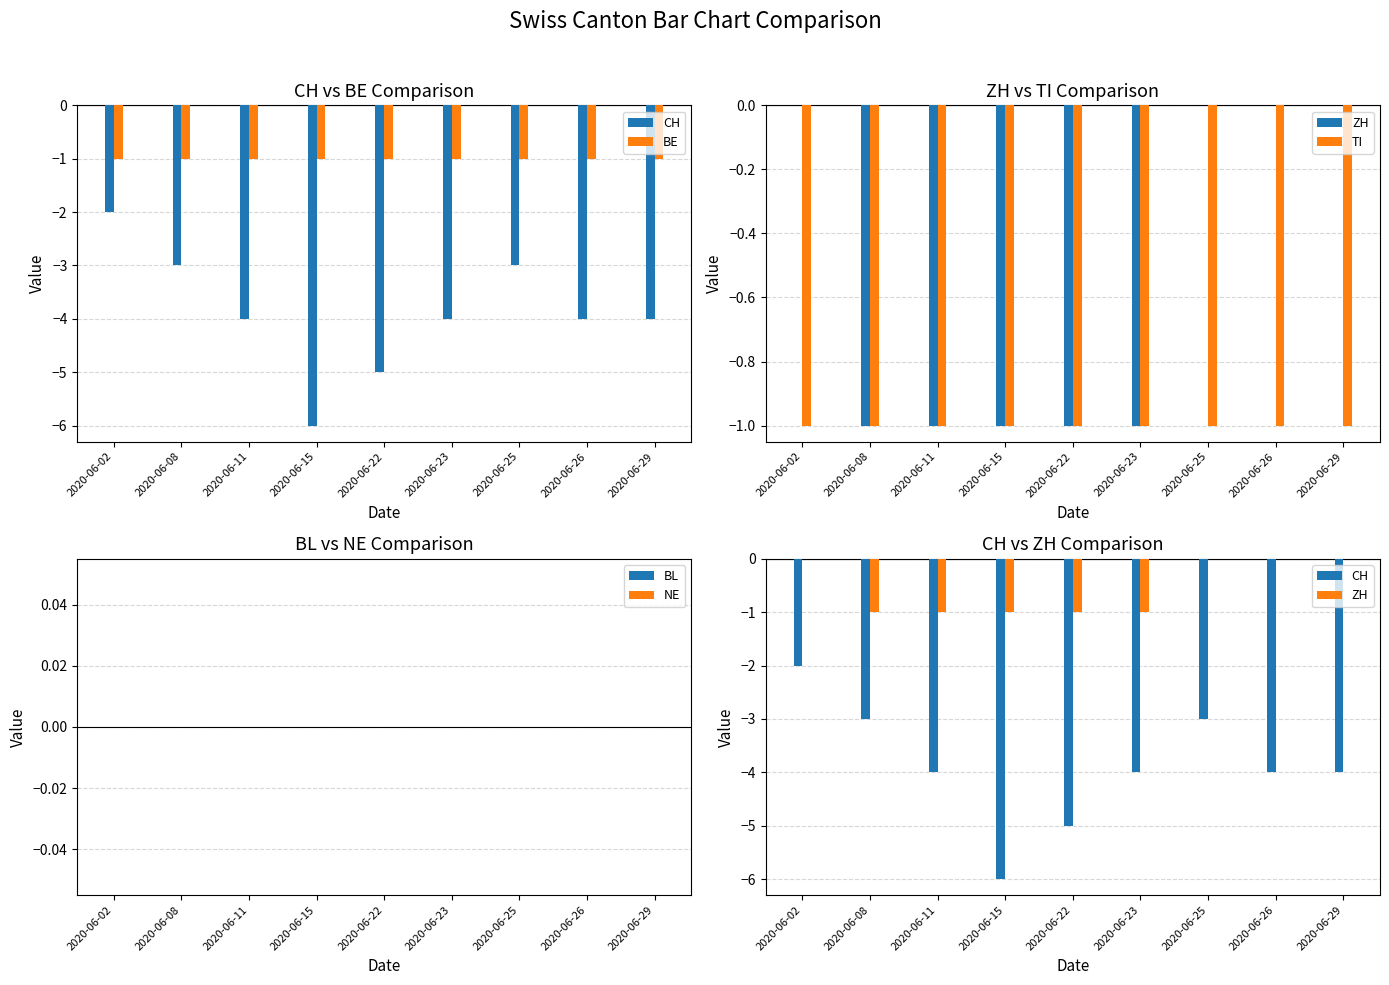

The CH series shows -5 at 2020-06-22. True or false?

True